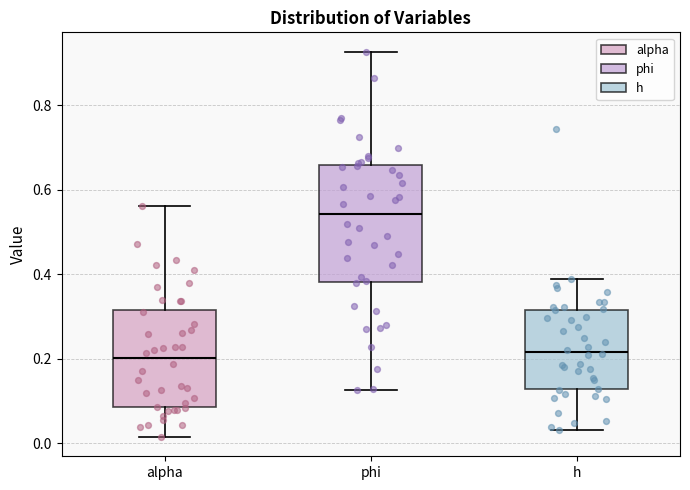

Where does the upper whisker of the box for phi end on the y-axis? The values are not printed on the chart, so give them approximately, as read against the axis.

0.92